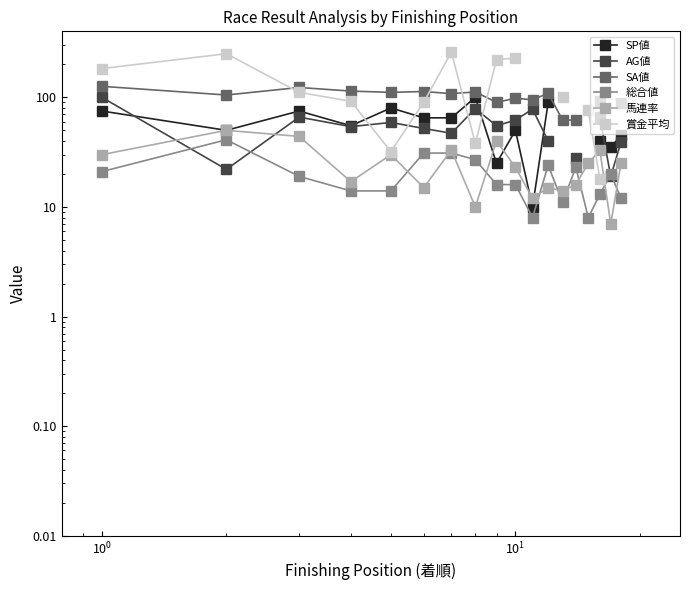

In SA値, how many points are lower than both neighbors (excluding endpoints)?

5